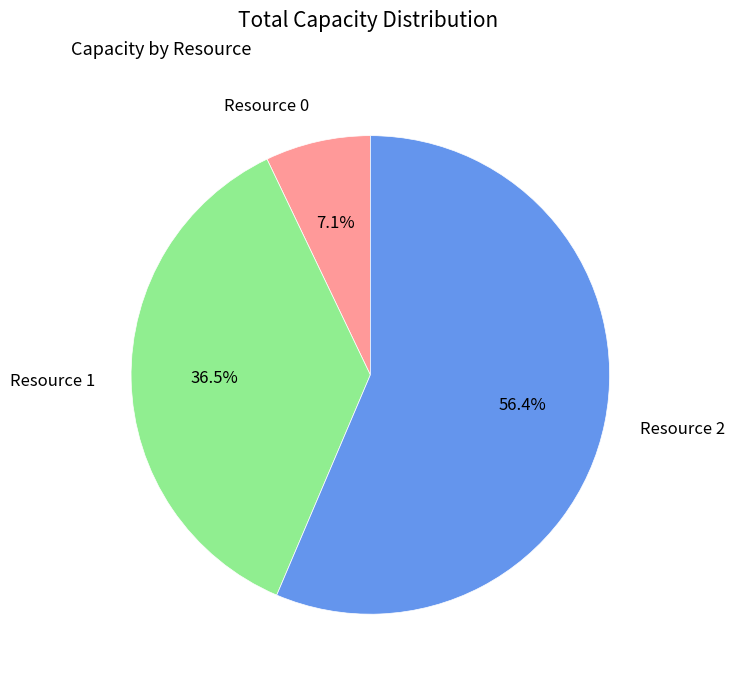

Which slice is the largest?

Resource 2